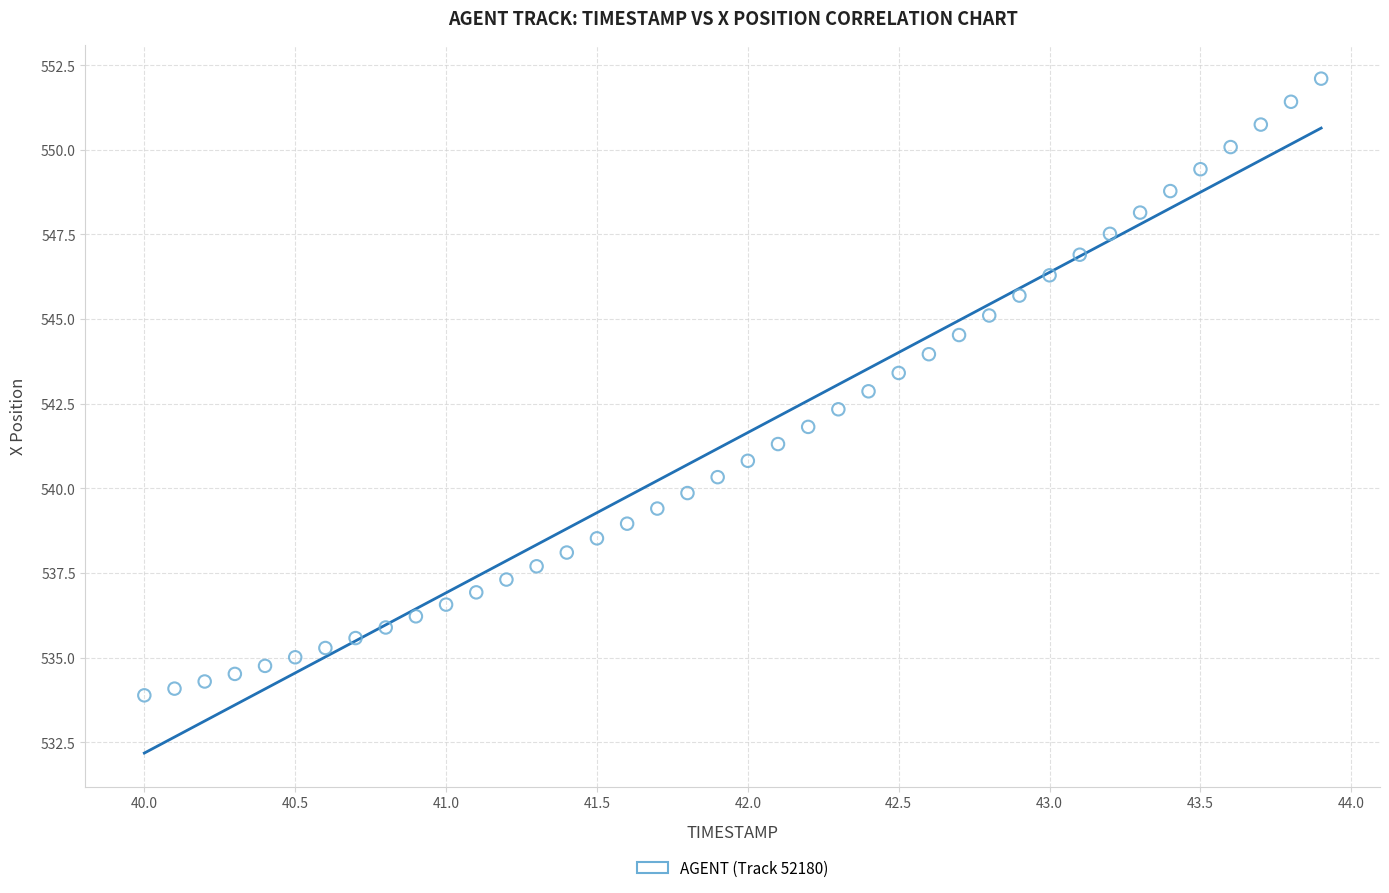

What is the range of X values (max minus min)?

3.9